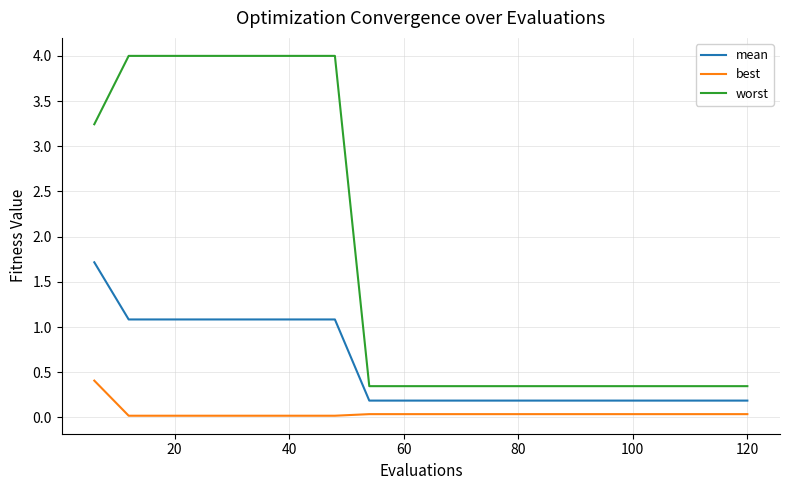

What is the average value of the worst series?

1.8